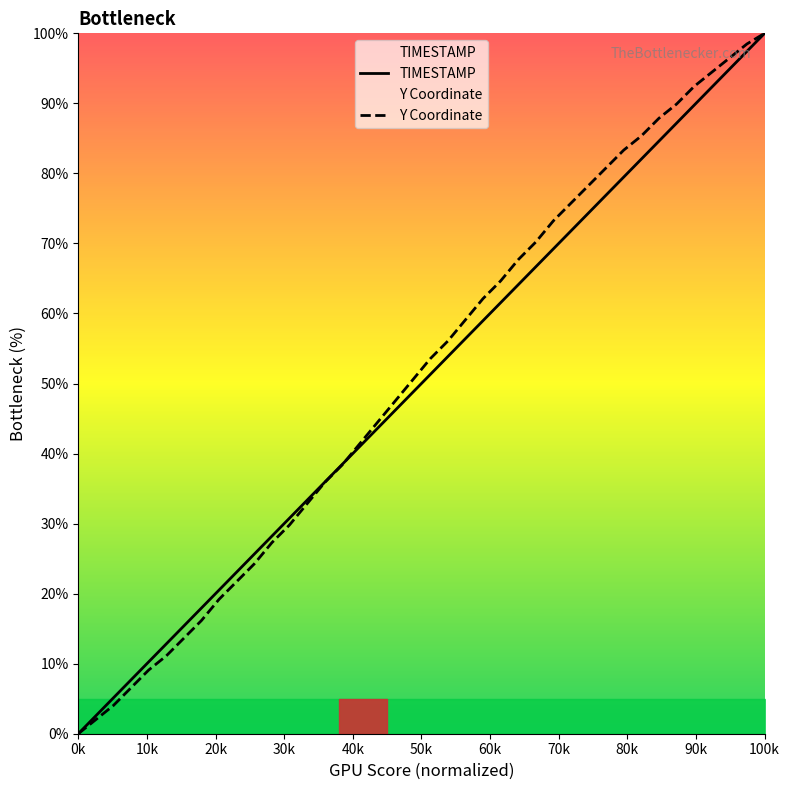

True or false: Y Coordinate has a value of 38.0 at 0k.

False